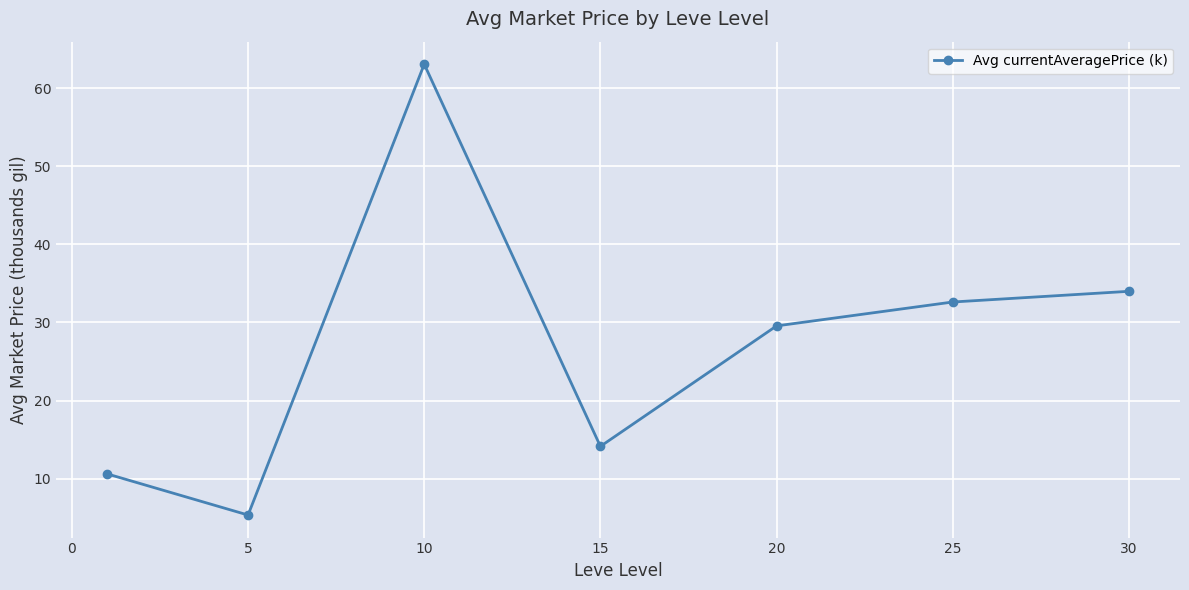

What is the minimum value shown in the chart?

5.3